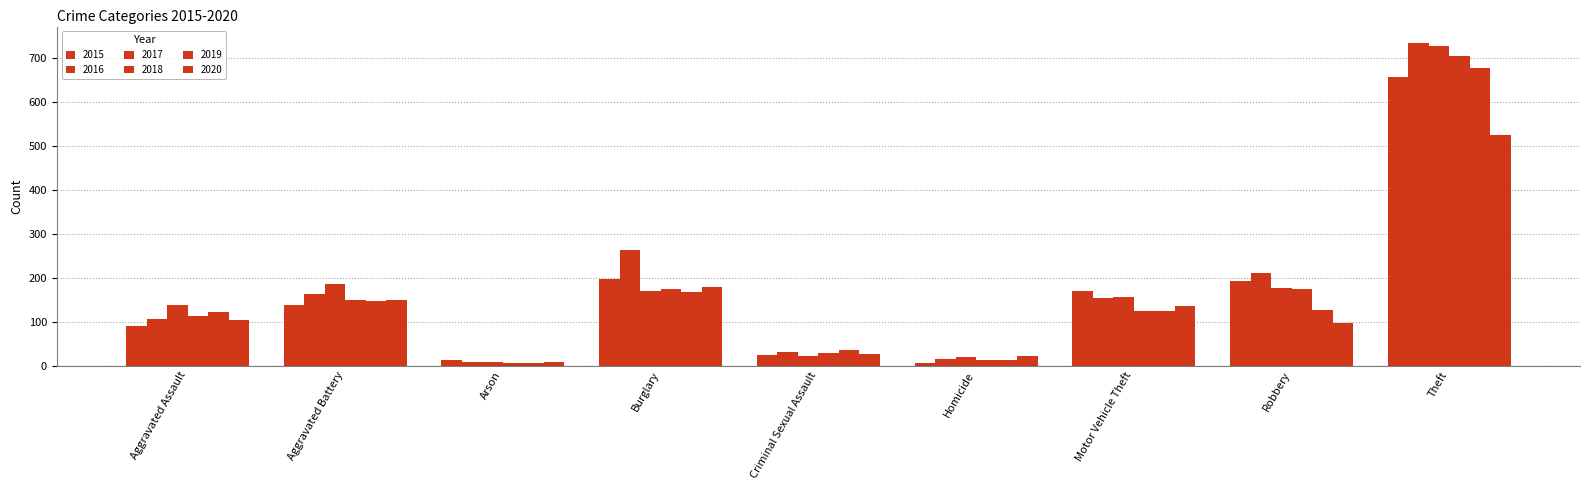

Count the number of categories in the chart.

9